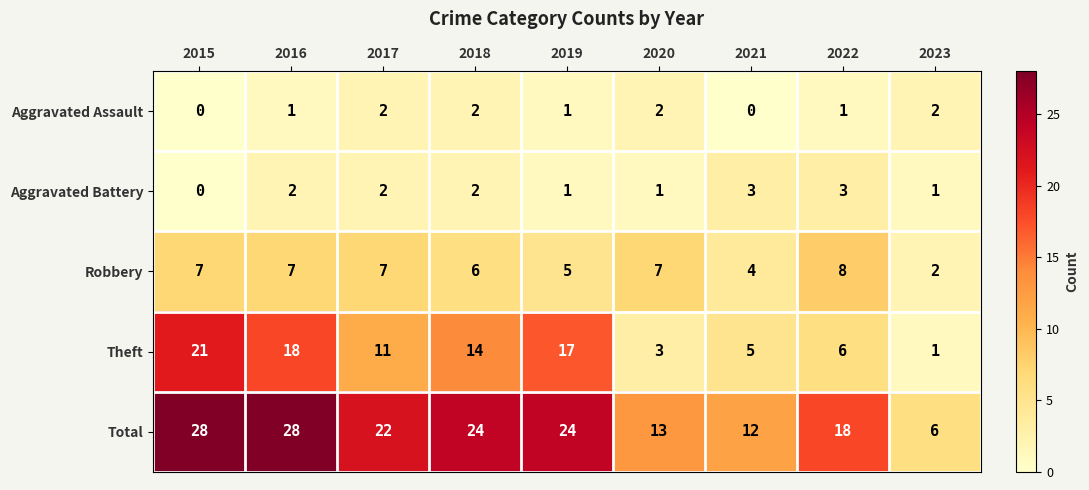

What is the difference between the highest and lowest values at 2018?

22